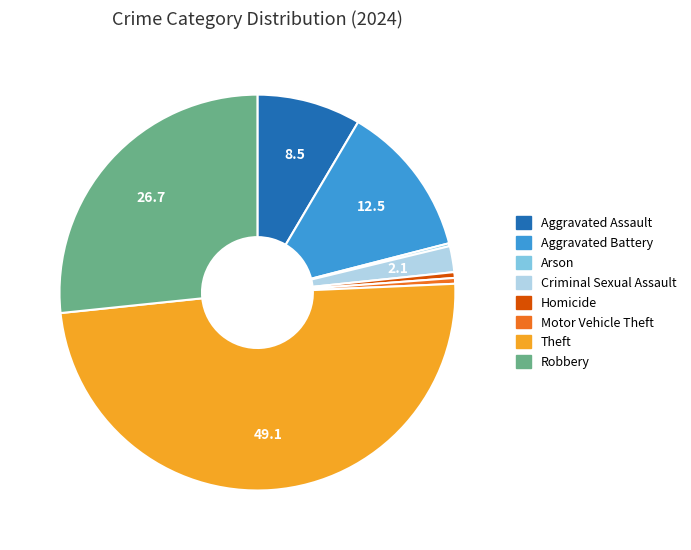

The Aggravated Battery slice represents 19% of the pie. True or false?

False